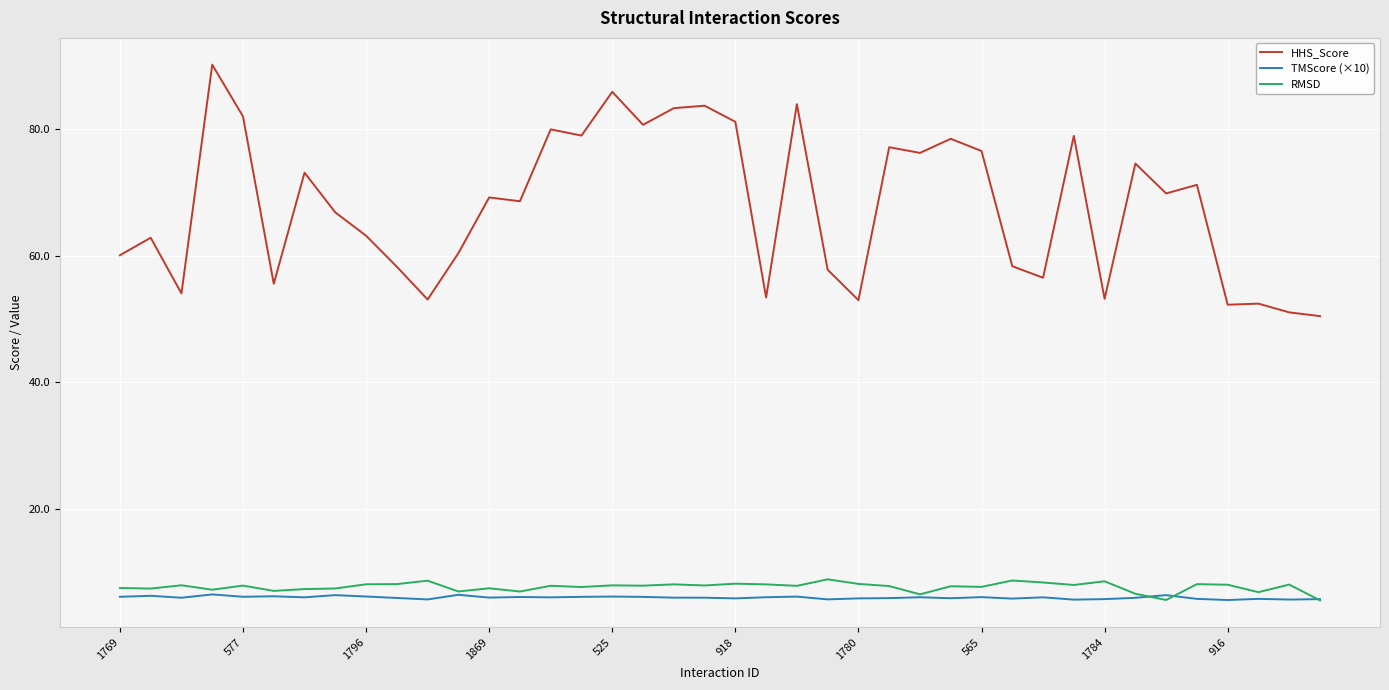

Which series has the largest total across all categories?

HHS_Score